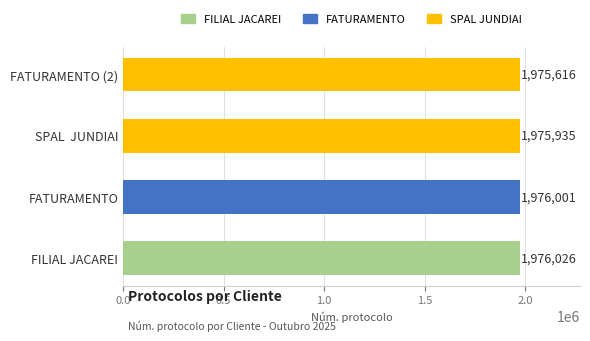

Read the value at FATURAMENTO, to the nearest 5.

1976000